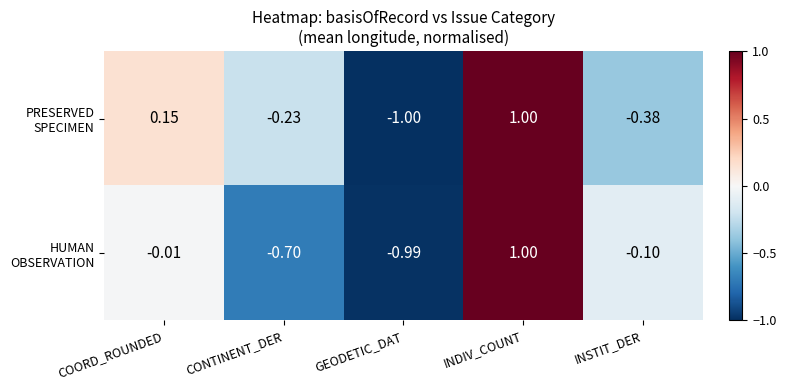

At which category does the chart reach its peak across all series?

INDIV_COUNT